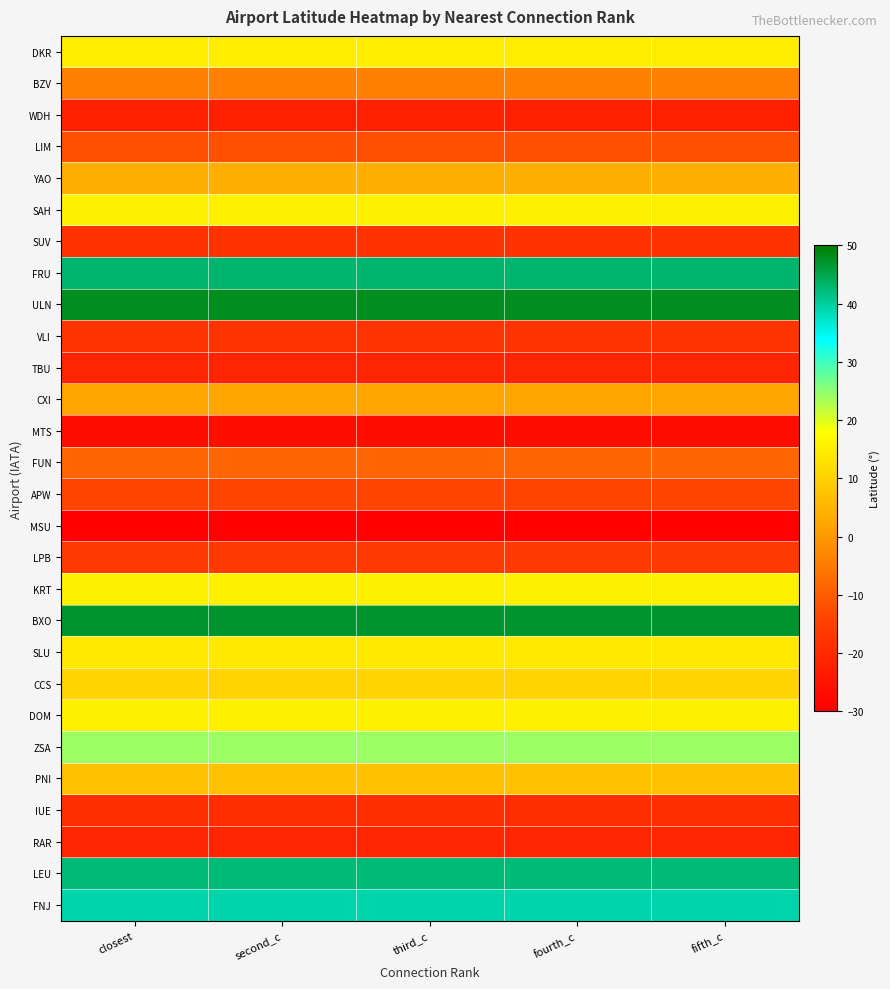

How many series are shown in this chart?

28